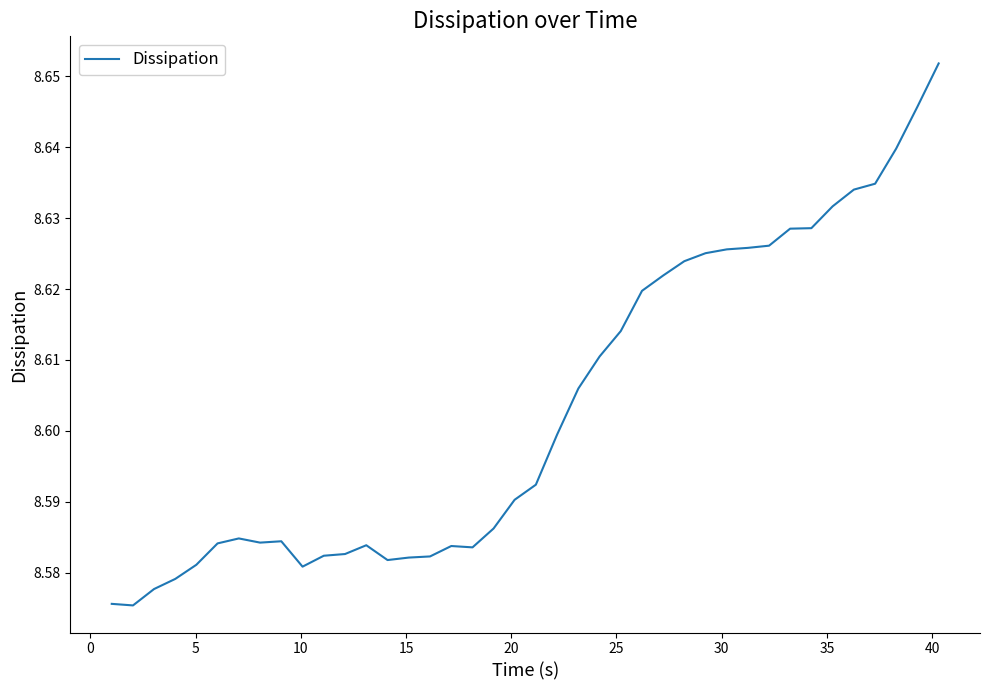

Does the chart have visible grid lines?

No